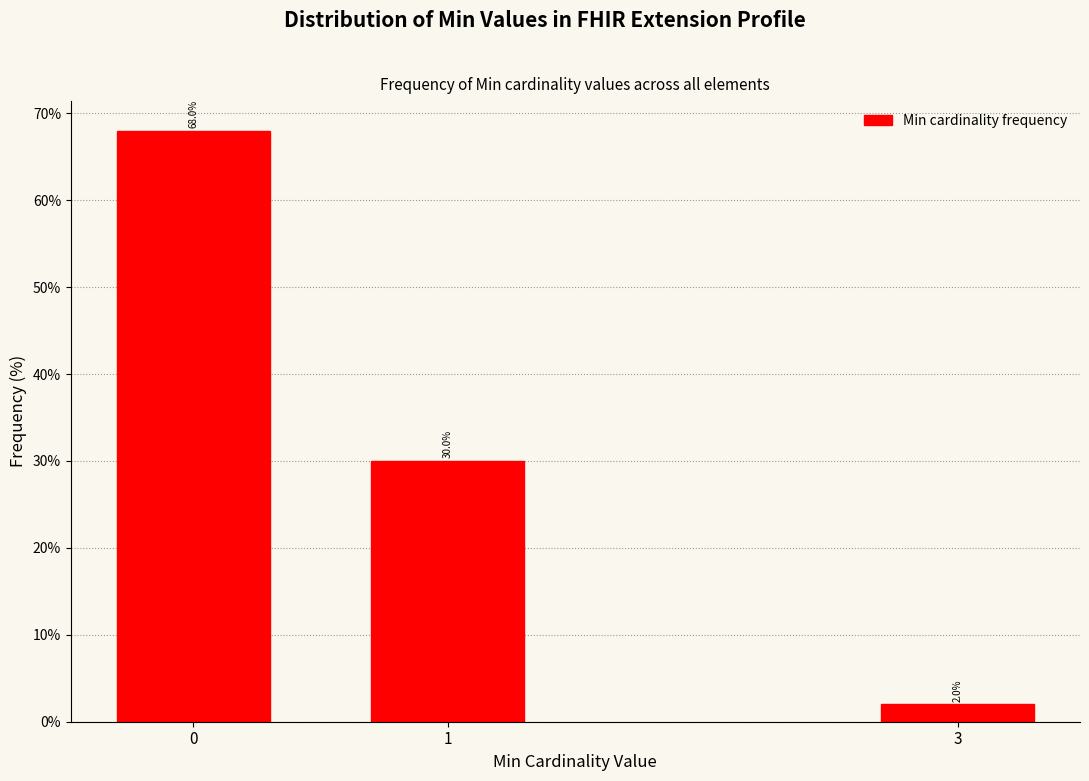

Reading right to left, extract all data points from this chart.

3=2	1=30	0=68